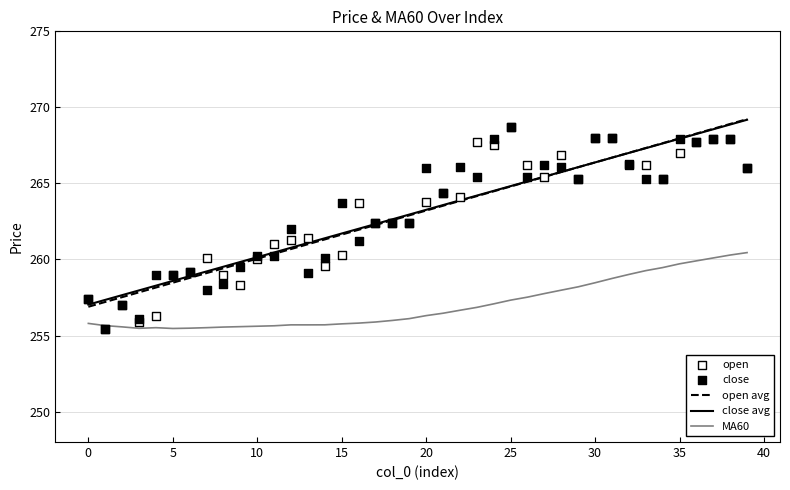

Which series reaches the minimum Y coordinate?

open